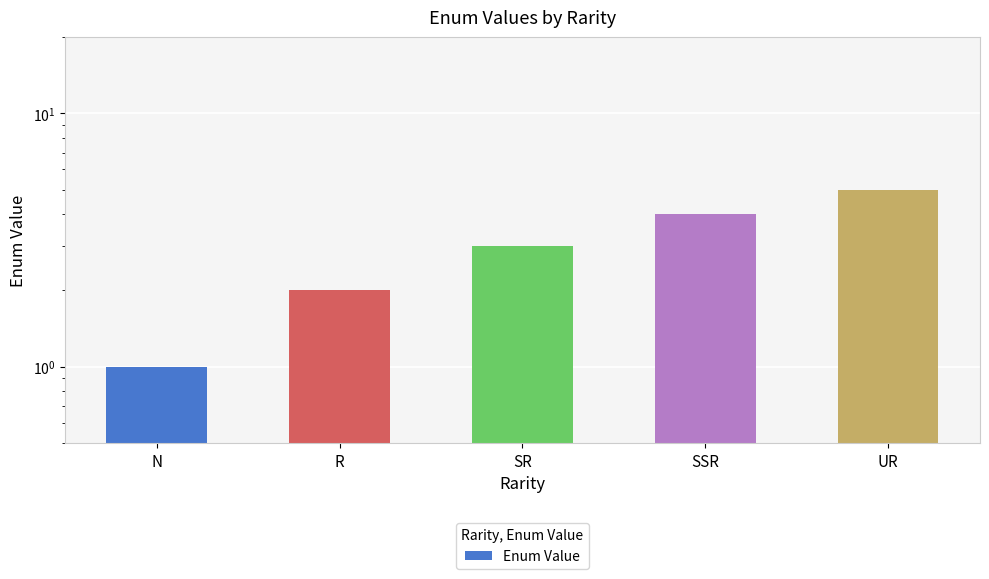

Is it true that the value at SSR is 2?

False